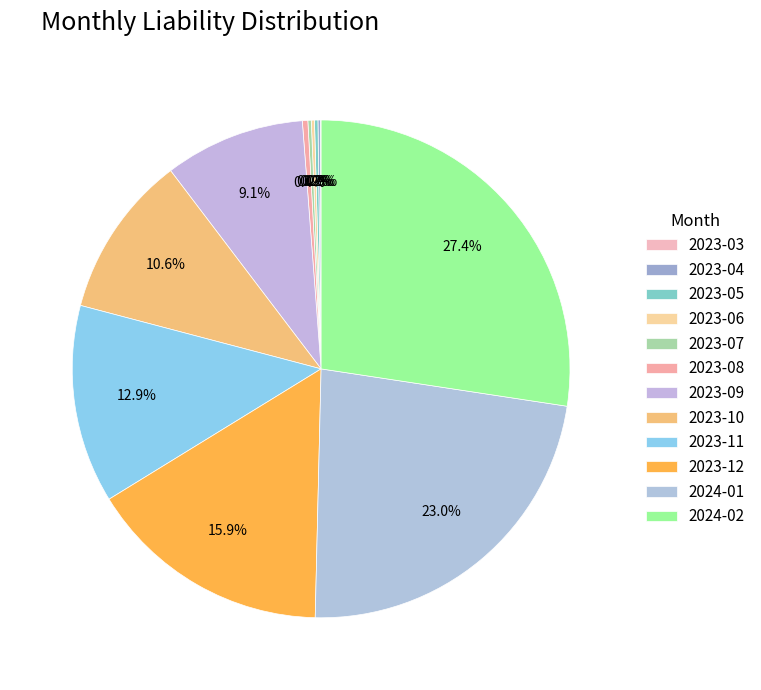

To the nearest percent, what percentage of the pie is 2024-01?

23%